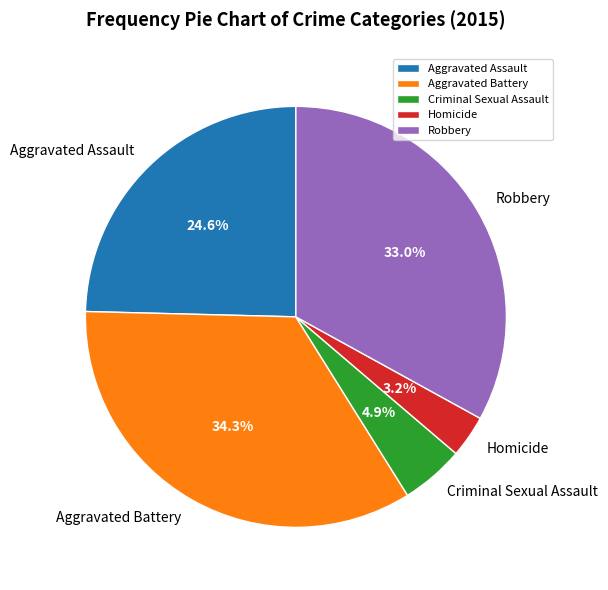

To the nearest percent, what is the combined percentage of Homicide and Aggravated Assault?

28%